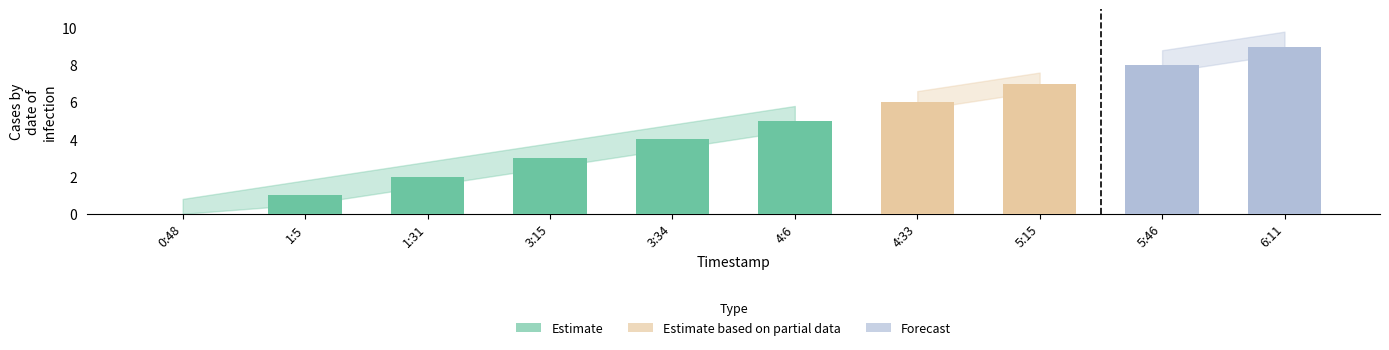

What is the label of the 6th bar from the right?

3:34